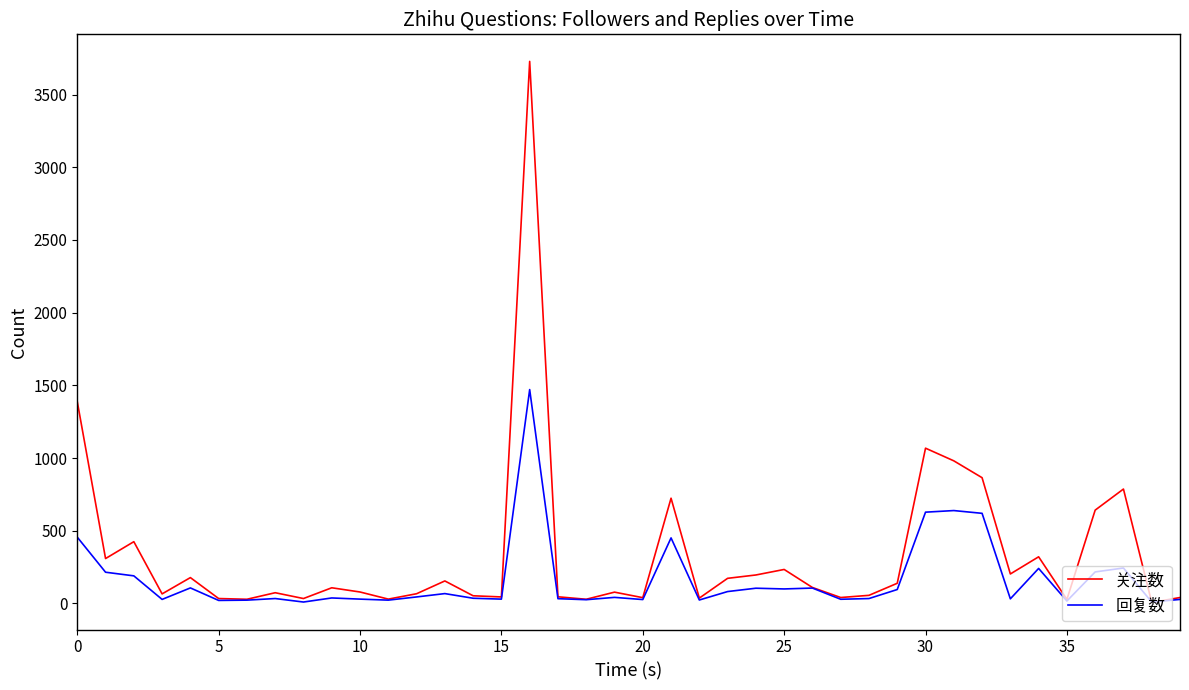

How many lines are shown in the chart?

2